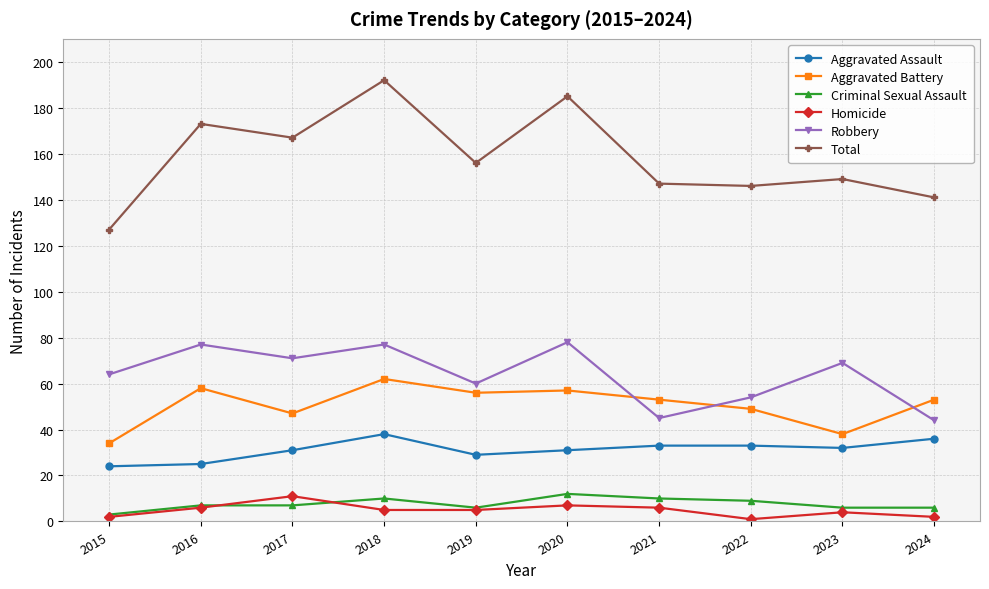

True or false: Aggravated Battery has a value of 47 at 2017.

True